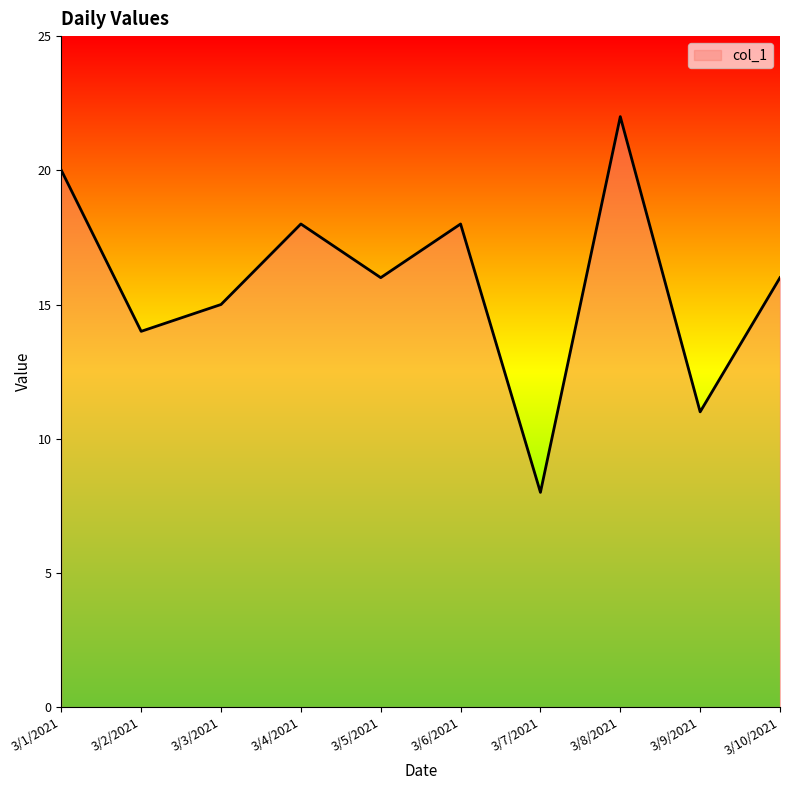

Read the value at 3/9/2021, to the nearest 10.

10